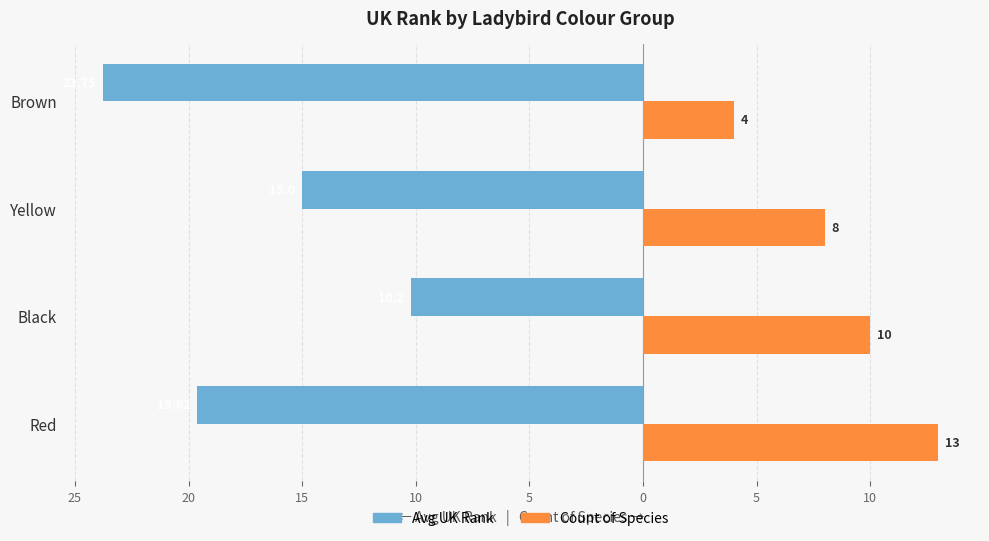

What is the maximum value shown in the chart?

13.0